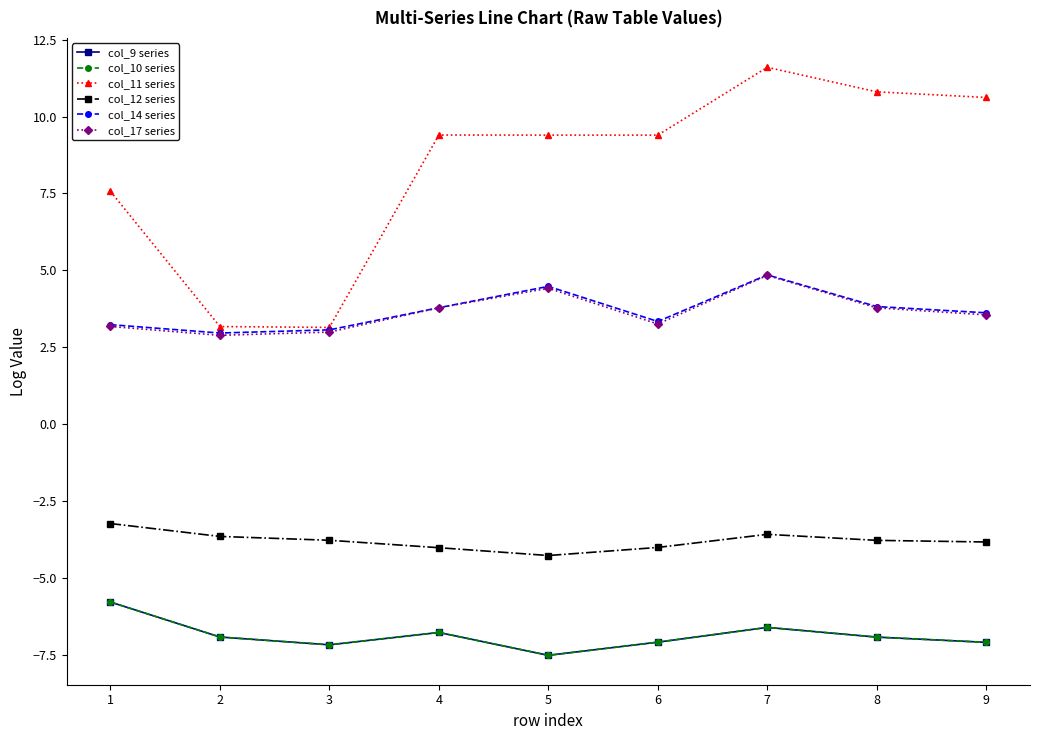

In col_14 series, how many points are lower than both neighbors (excluding endpoints)?

2